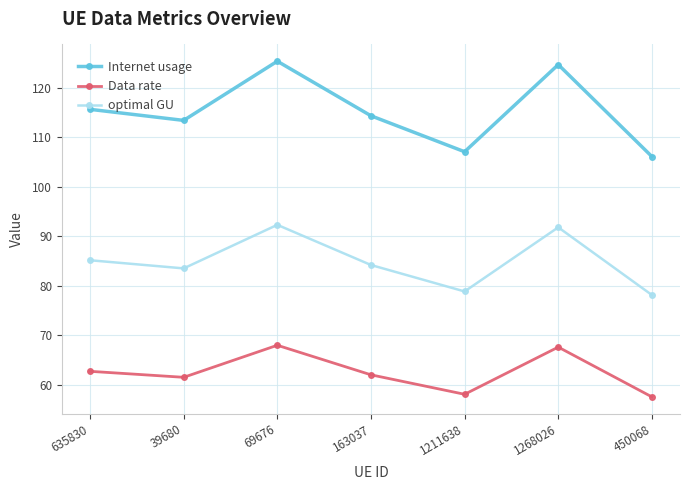

What is the label of the 7th point from the left?

450068